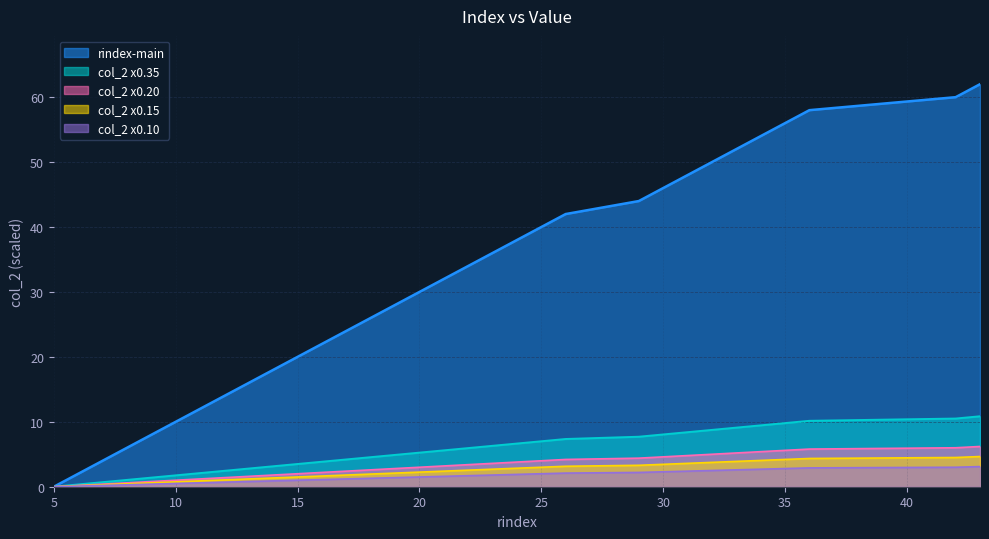

What is the highest value of the col_2 x0.20 series?

6.2